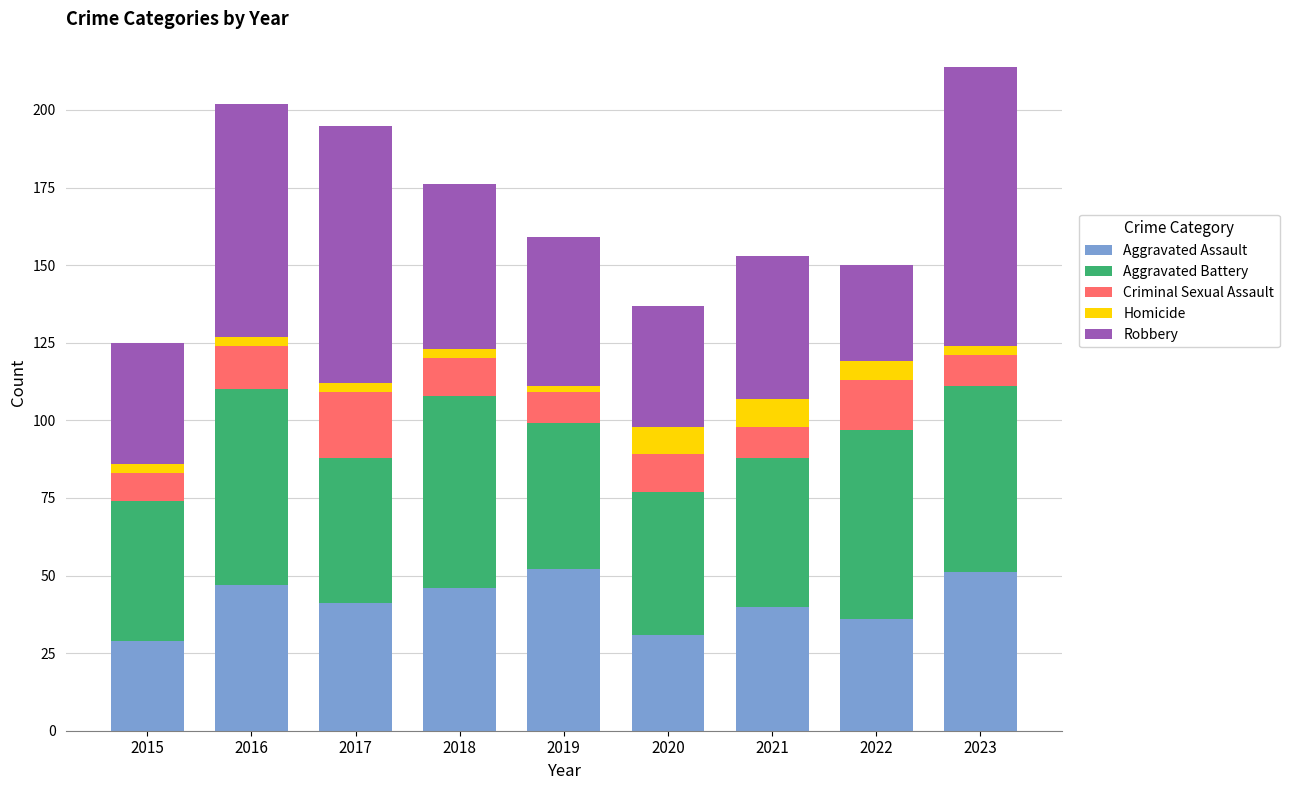

Is it true that Aggravated Assault equals 47 at 2015?

False